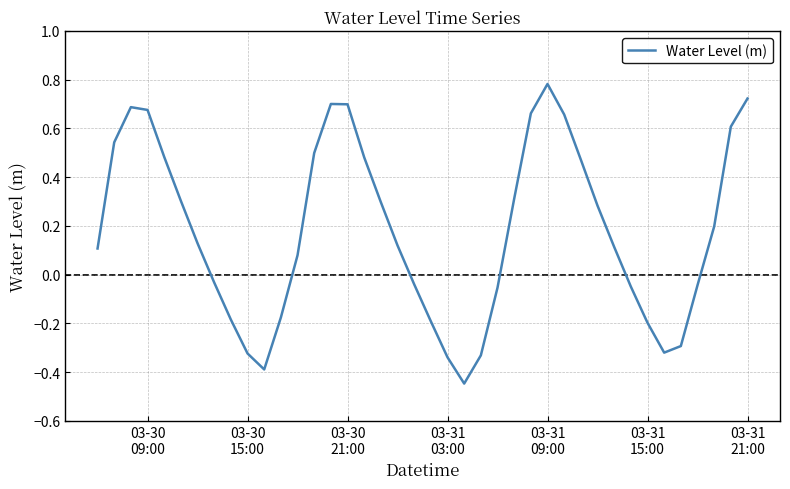

What is the difference between the maximum and minimum values?

1.2